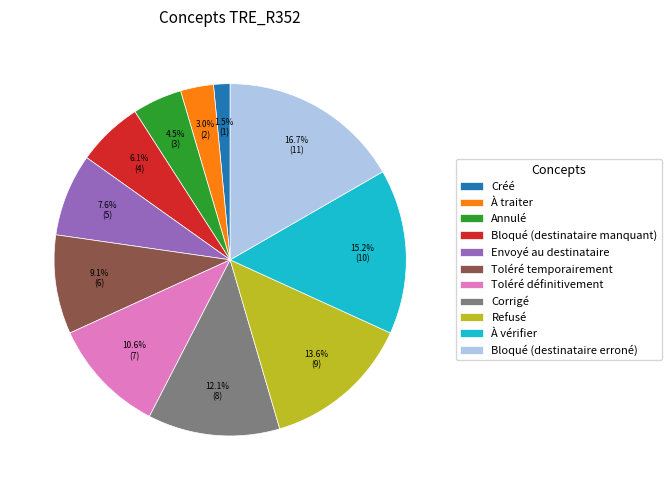

What is the smallest slice in the pie chart?

Créé